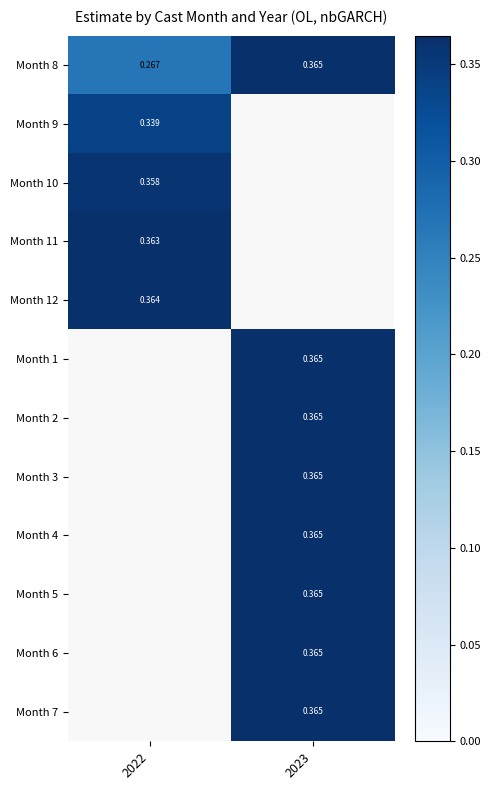

Is it true that Month 10 equals 0.4 at 2022?

True